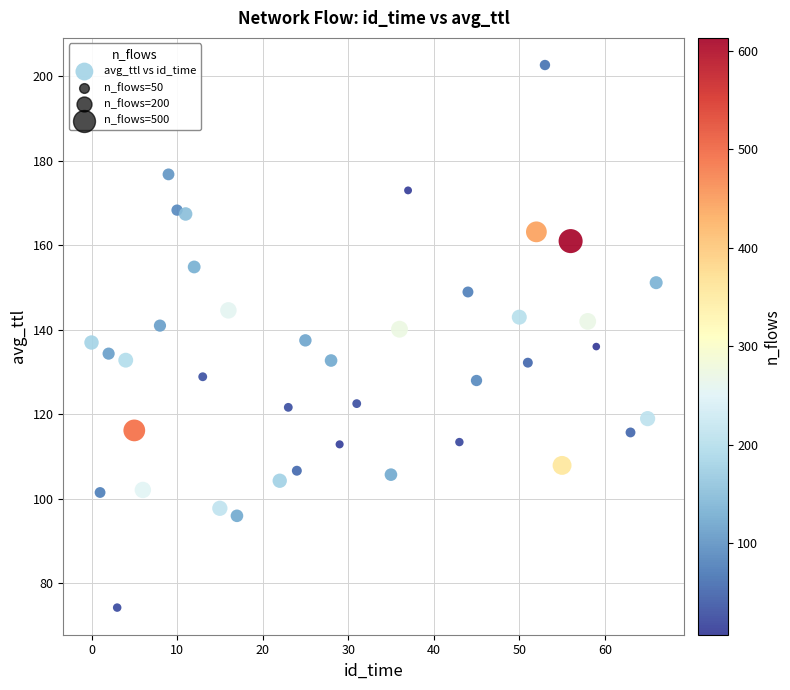

What is the range of X values (max minus min)?

66.0